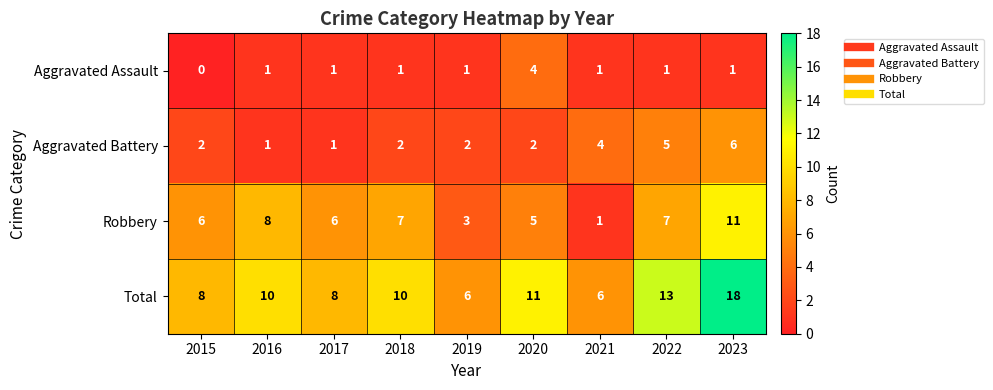

What is the difference between the maximum and second lowest values in the Aggravated Battery series?

5